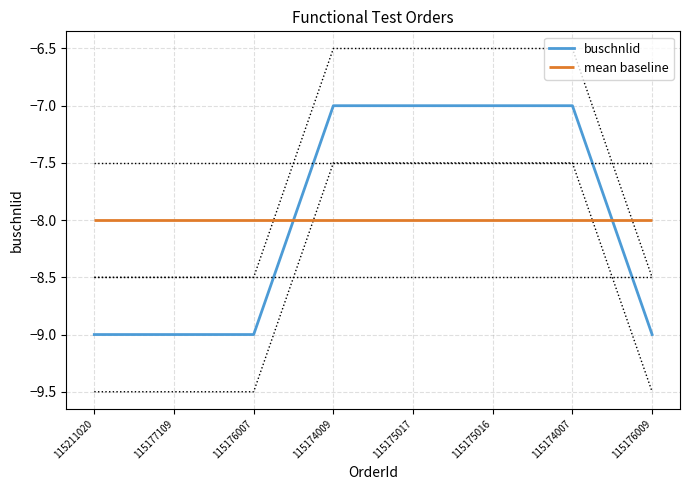

True or false: the data has more than 2 interior local peaks.

False